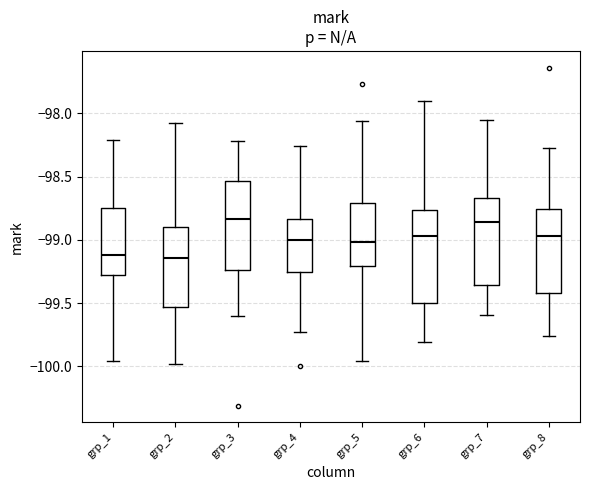

Reading left to right, read every box against the y-axis: the position of its median line, the range the box covers, and the ends of its whiskers. The values are not printed on the chart, so give them approximately, as read against the axis.

grp_1: median -99.10, box -99.30 to -98.75, whiskers -99.95 to -98.20
grp_2: median -99.15, box -99.55 to -98.90, whiskers -100.00 to -98.05
grp_3: median -98.85, box -99.25 to -98.55, whiskers -99.60 to -98.20
grp_4: median -99.00, box -99.25 to -98.85, whiskers -99.75 to -98.25
grp_5: median -99.00, box -99.20 to -98.70, whiskers -99.95 to -98.05
grp_6: median -98.95, box -99.50 to -98.75, whiskers -99.80 to -97.90
grp_7: median -98.85, box -99.35 to -98.65, whiskers -99.60 to -98.05
grp_8: median -98.95, box -99.40 to -98.75, whiskers -99.75 to -98.25